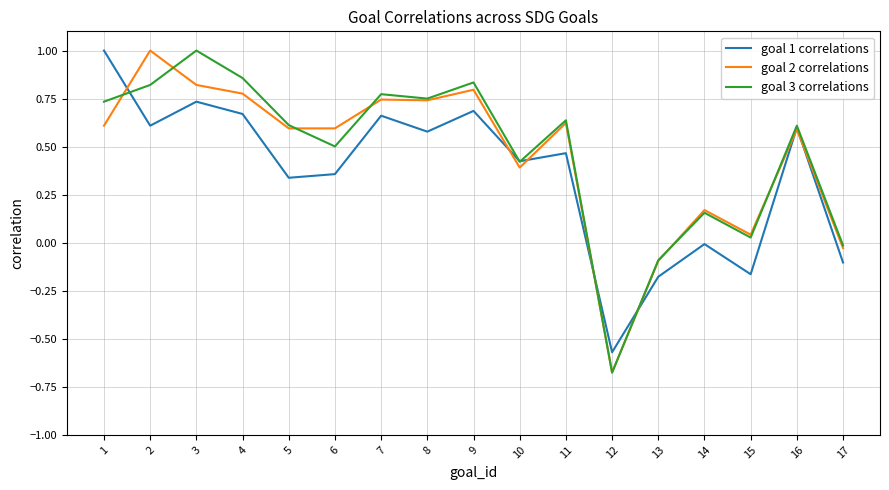

Which category has the lowest value in the goal 3 correlations series?

12